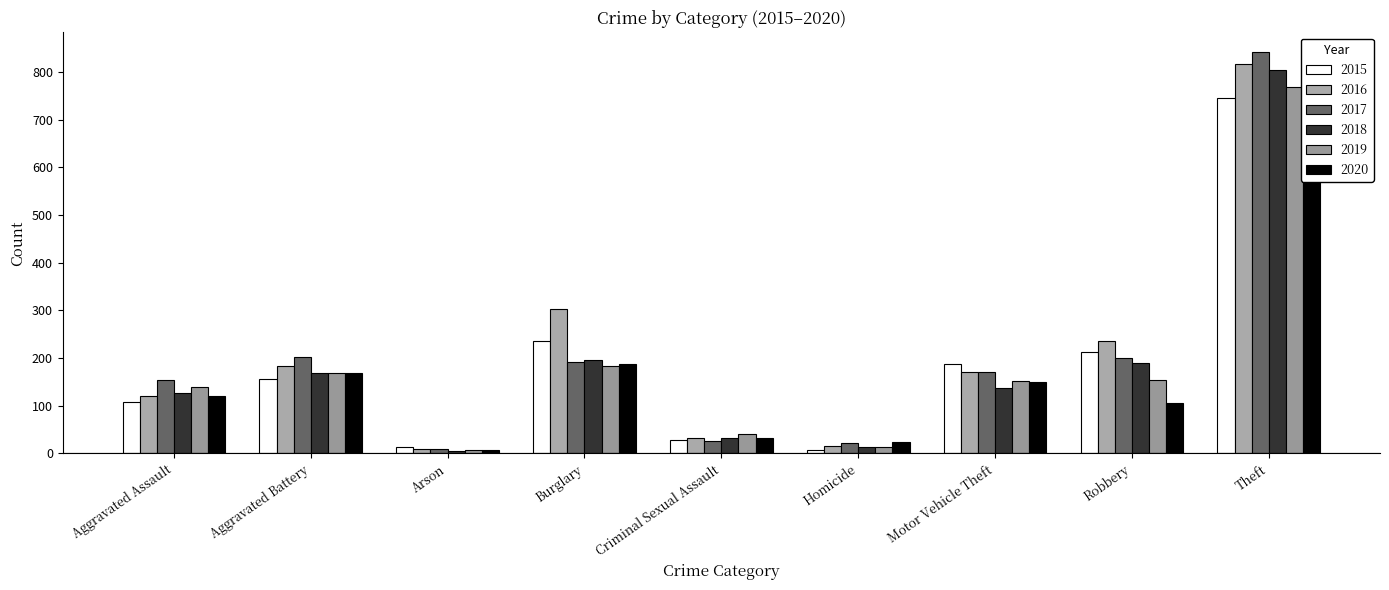

What is the spread (max minus min) of values at Aggravated Assault?

46